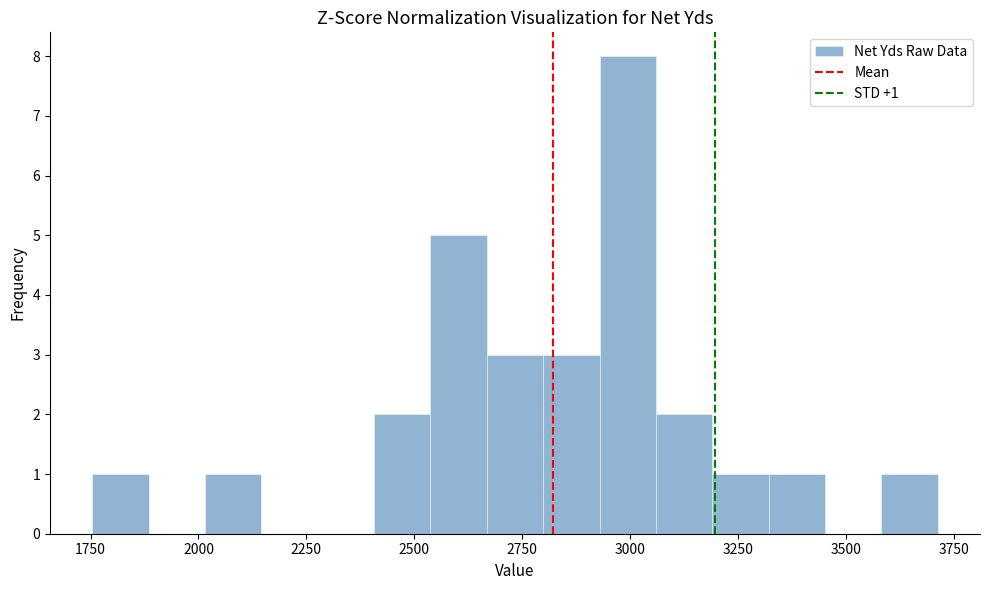

Around what value on the x-axis is the tallest bar? Give the approximate position of its centre, as read against the axis.

3000